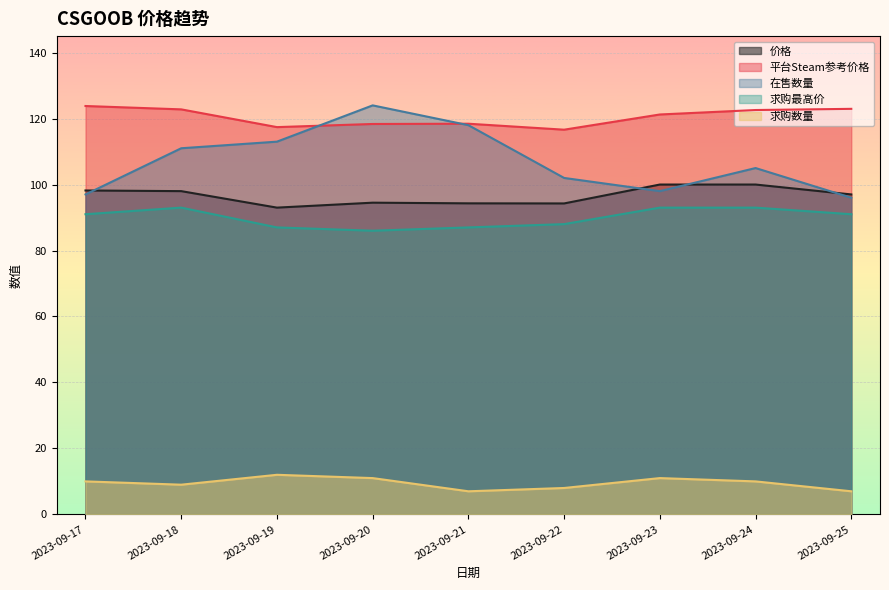

Reading right to left, transcribe all the data shown in this chart.

价格: 97.0	100.0	100.0	94.3	94.3	94.5	93.0	98.0	98.2
平台Steam参考价格: 123.0	122.6	121.2	116.6	118.4	118.4	117.4	122.8	123.8
在售数量: 96.0	105.0	98.0	102.0	118.0	124.0	113.0	111.0	97.0
求购最高价: 91.0	93.0	93.0	88.0	87.0	86.0	87.0	93.0	91.0
求购数量: 7.0	10.0	11.0	8.0	7.0	11.0	12.0	9.0	10.0